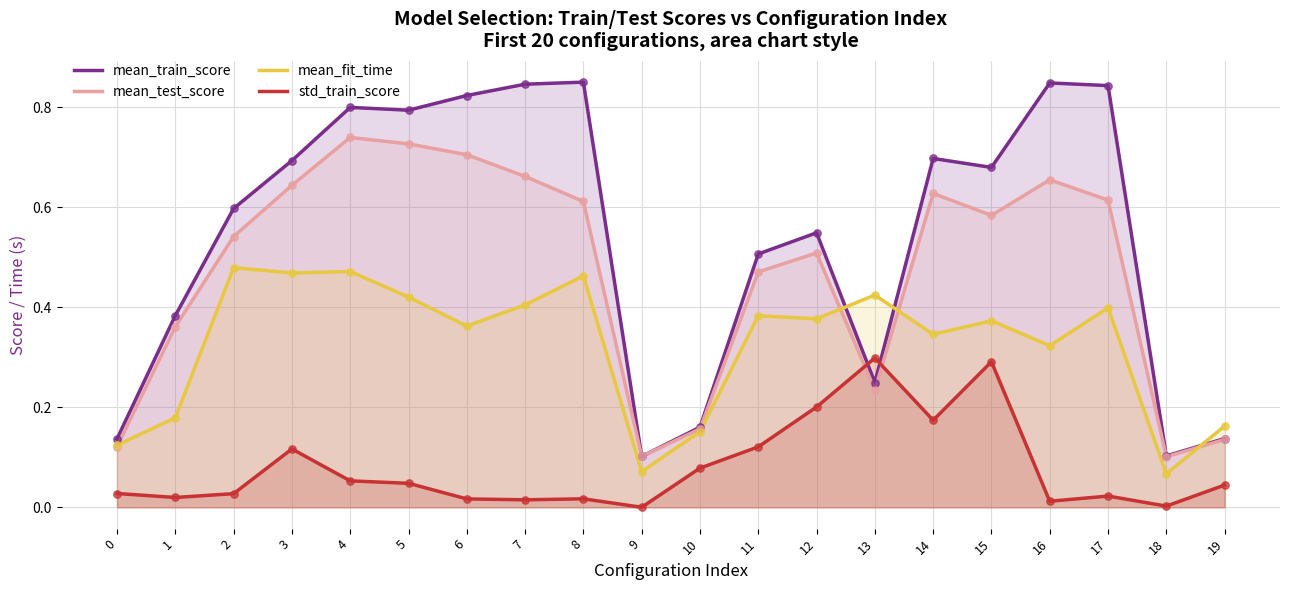

What are all the series names shown in the legend?

mean_train_score, mean_test_score, mean_fit_time, std_train_score